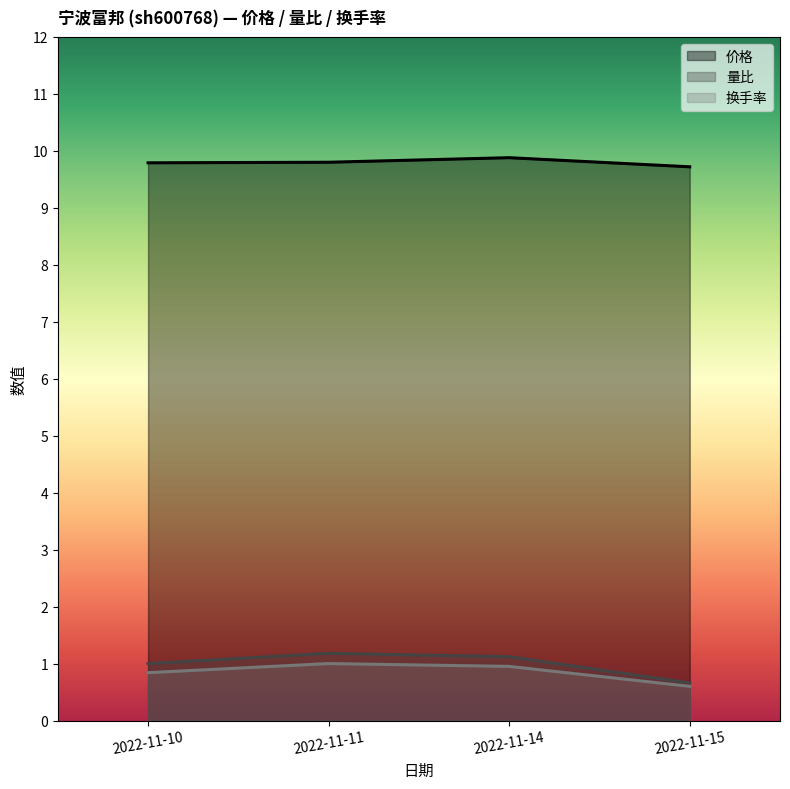

At 2022-11-15, list the series in order from largest to smallest.

价格, 量比, 换手率